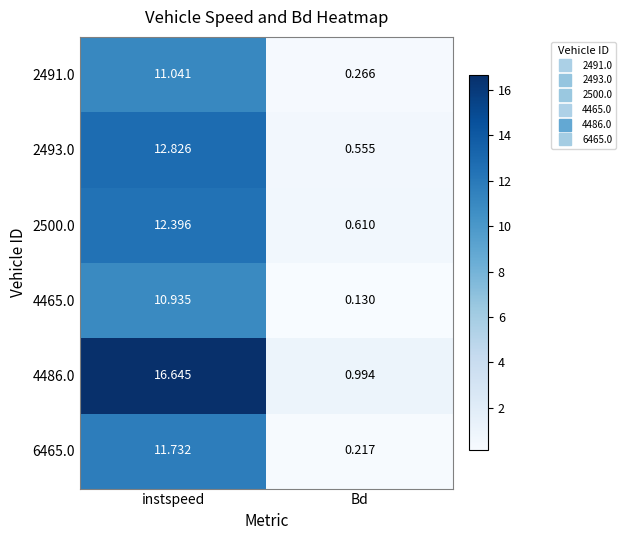

Where does the 2500.0 series first go above 12?

instspeed